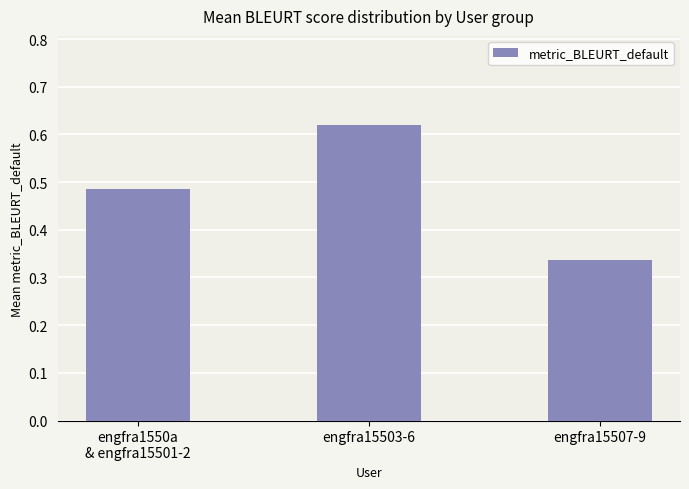

Which label corresponds to the smallest value in the chart?

engfra15507-9